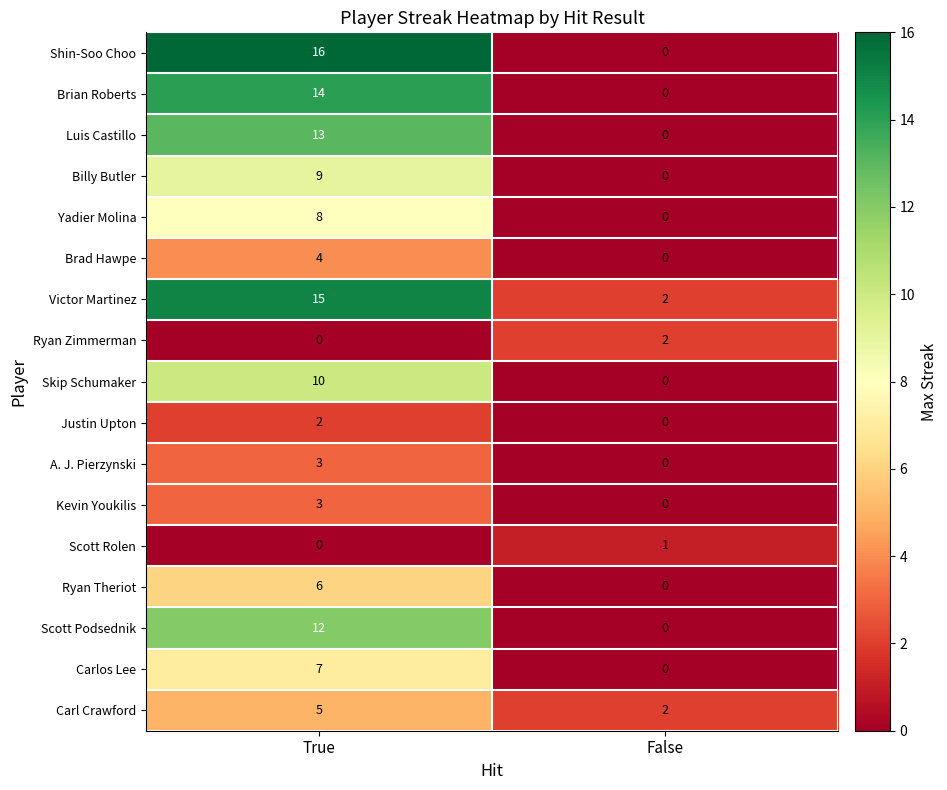

What is the average value of the Scott Podsednik series?

6